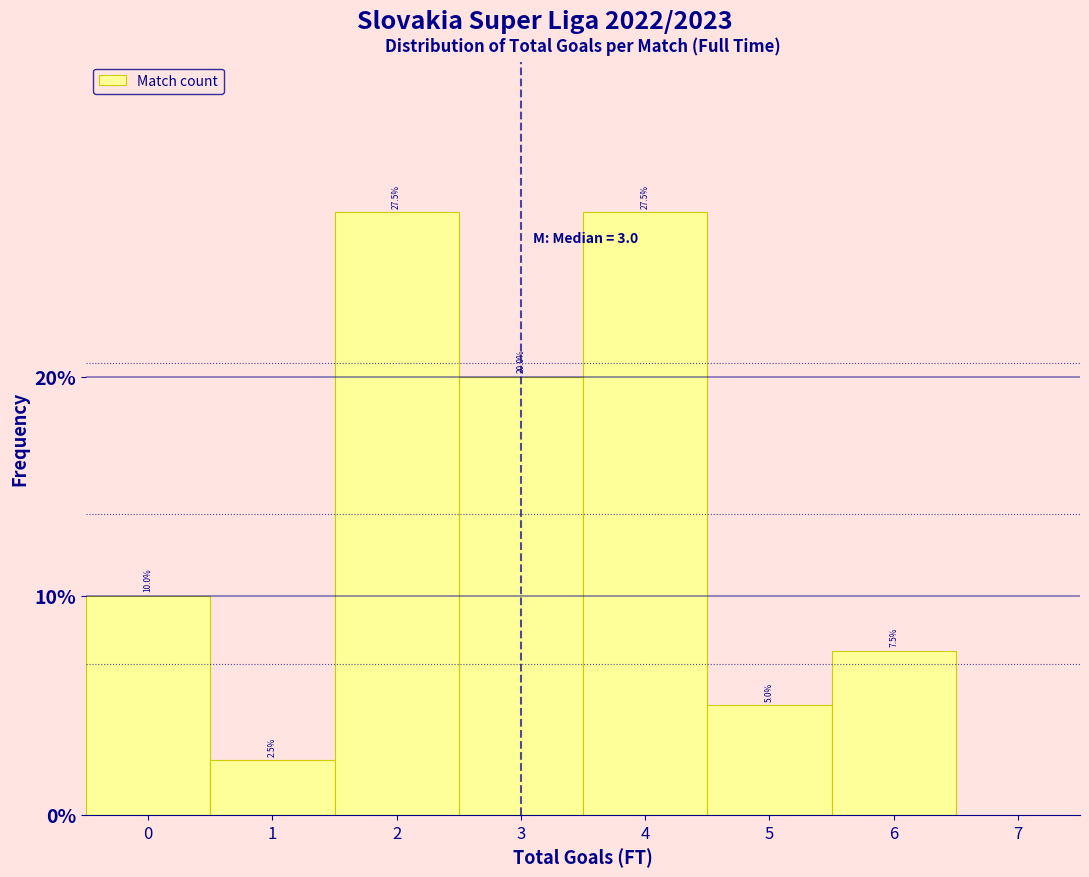

Reading left to right, list every bar in this chart as the range it spans on the x-axis followed by its height.

-0.5 to 0.5: 10.0
0.5 to 1.5: 2.5
1.5 to 2.5: 27.5
2.5 to 3.5: 20.0
3.5 to 4.5: 27.5
4.5 to 5.5: 5.0
5.5 to 6.5: 7.5